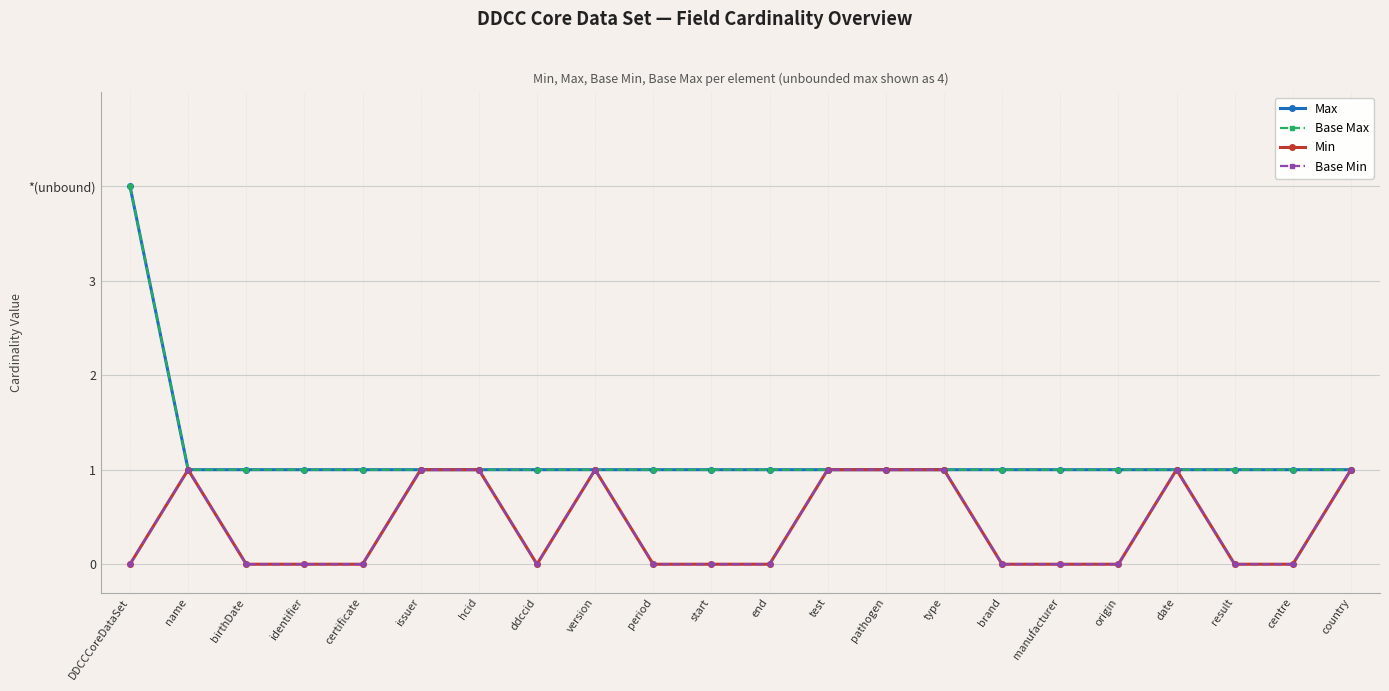

List the labels in order of Base Min value, largest first.

name, issuer, hcid, version, test, pathogen, type, date, country, DDCCCoreDataSet, birthDate, identifier, certificate, ddccid, period, start, end, brand, manufacturer, origin, result, centre